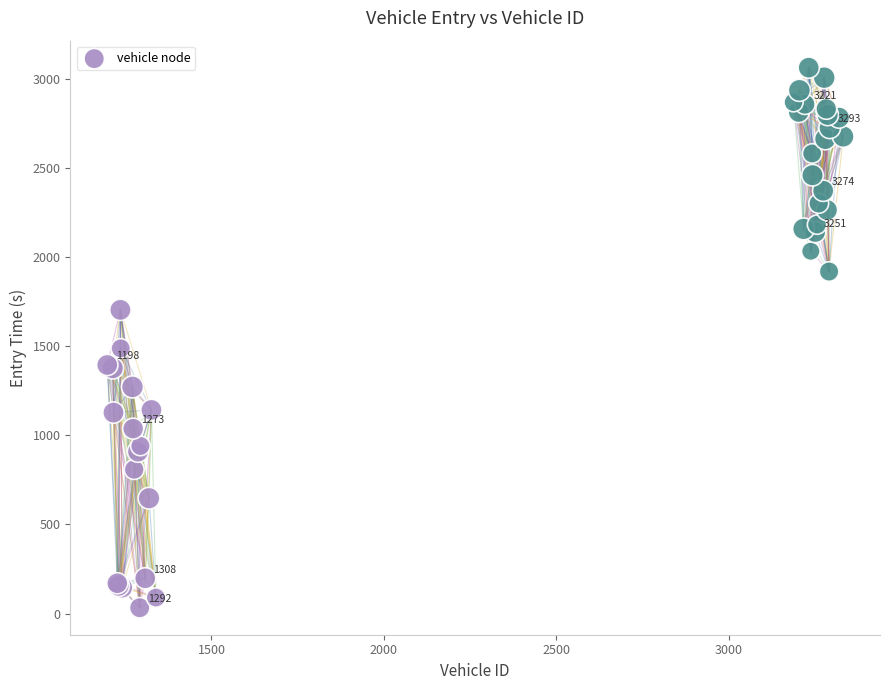

What Y value in the scatter plot is closest to 1547?

1487